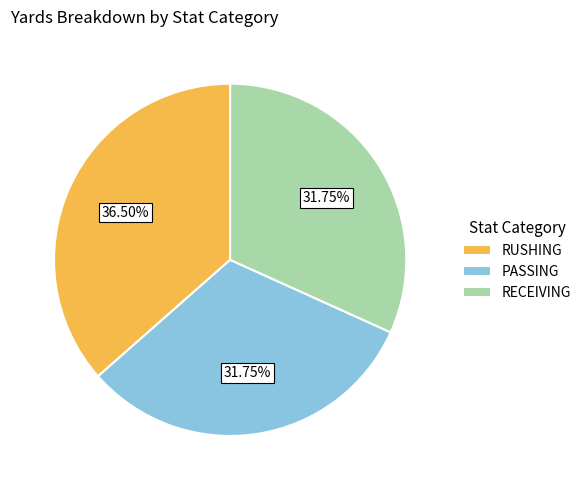

Is the sum of RUSHING and RECEIVING greater than half?

Yes